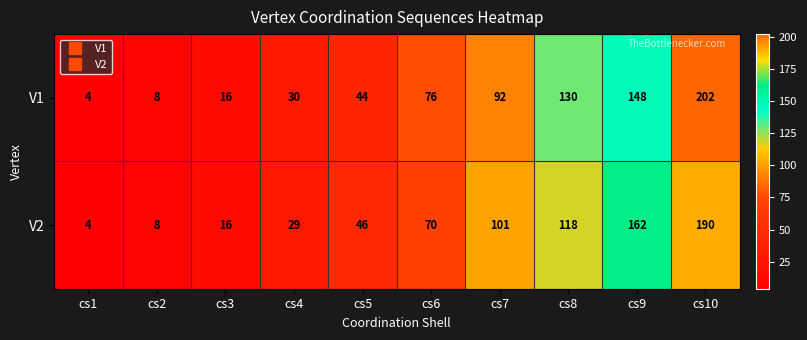

What is the total value across all series at cs3?

32